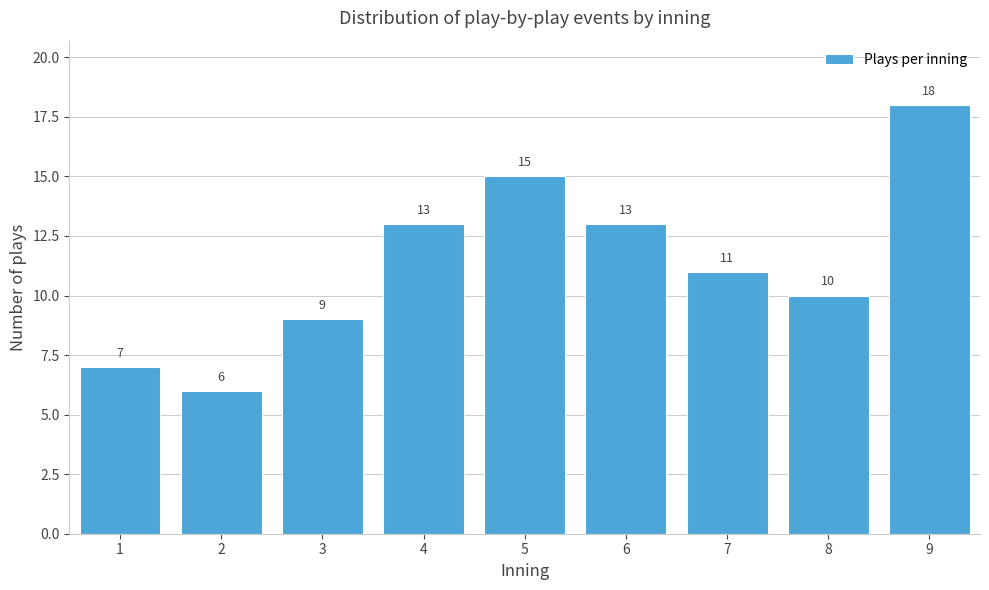

Reading left to right, transcribe all the data shown in this chart.

1=7	2=6	3=9	4=13	5=15	6=13	7=11	8=10	9=18